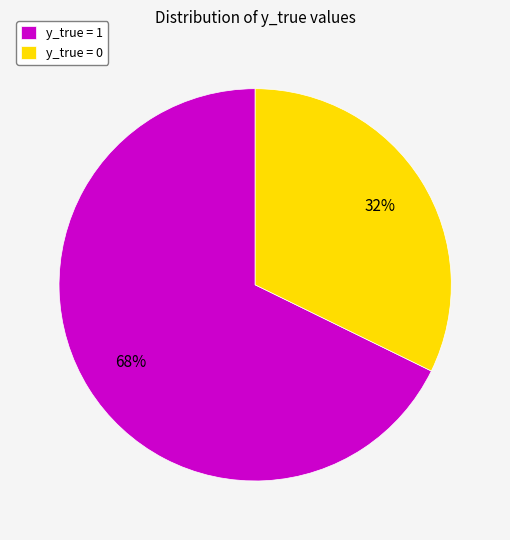

To the nearest percent, what portion does y_true = 1 represent?

68%